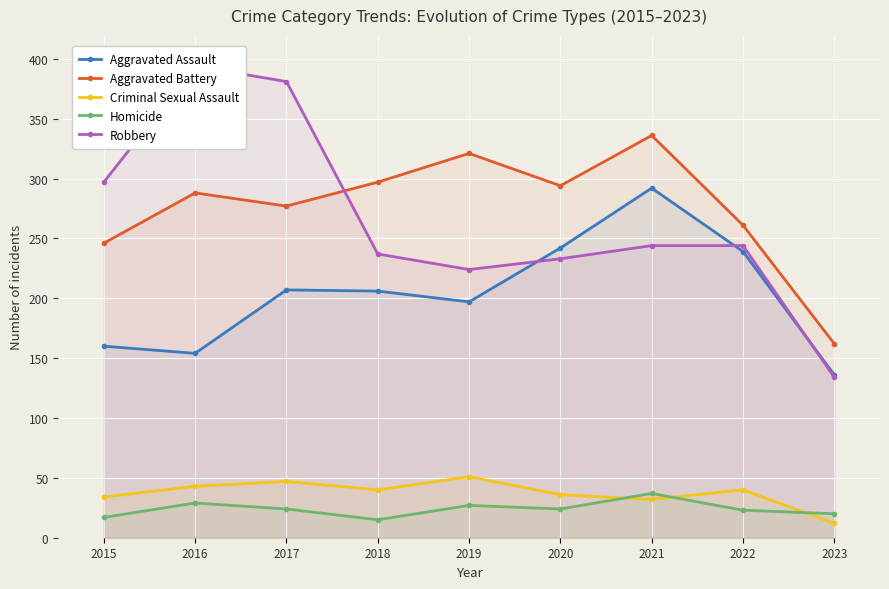

The Aggravated Assault series shows 160 at 2015. True or false?

True